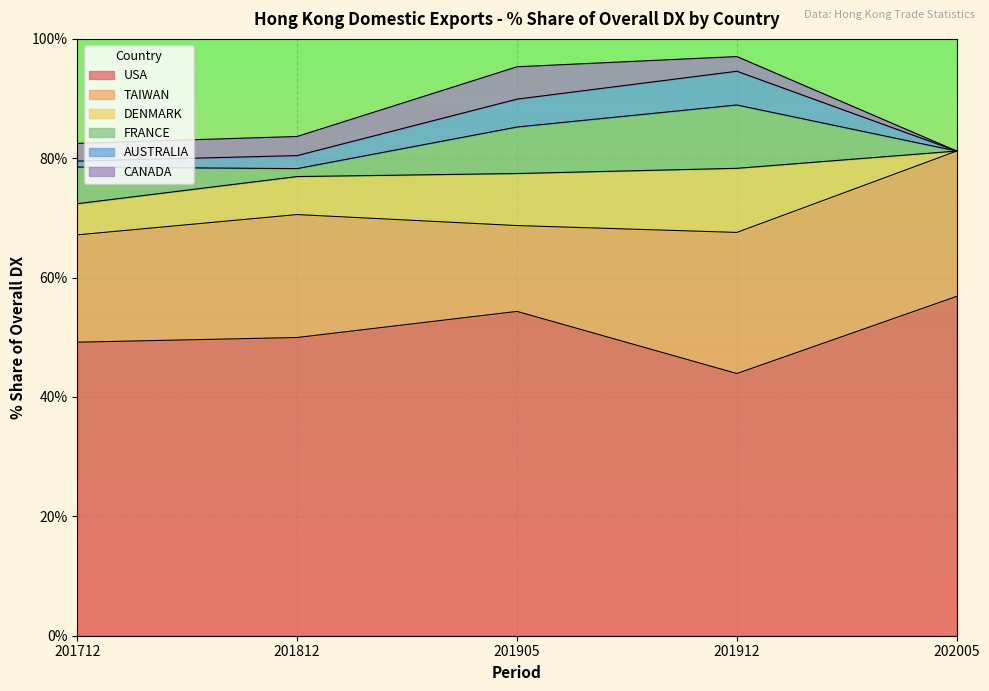

What is the highest value of the TAIWAN series?

24.3